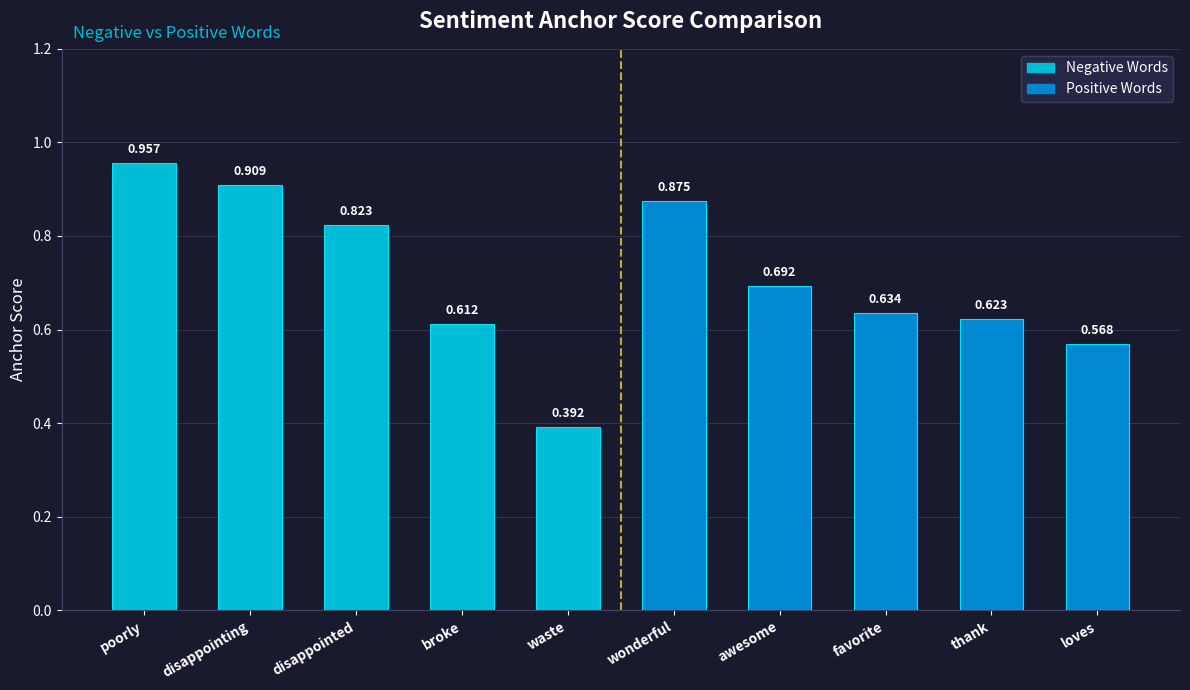

At which label is the value closest to 0?

waste